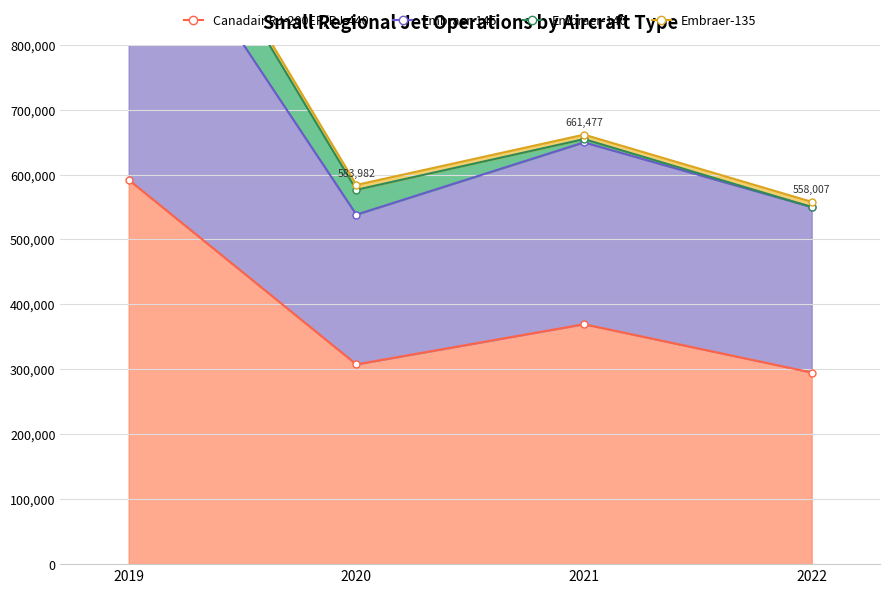

The Embraer-145 series shows 1622998 at 2019. True or false?

False